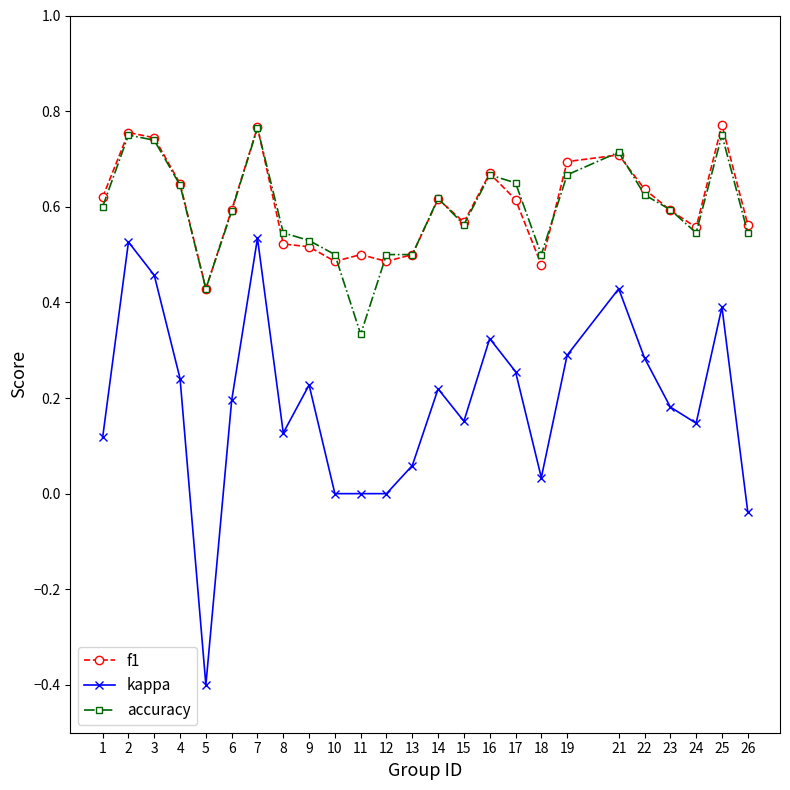

Which series has the largest range (max minus min)?

kappa